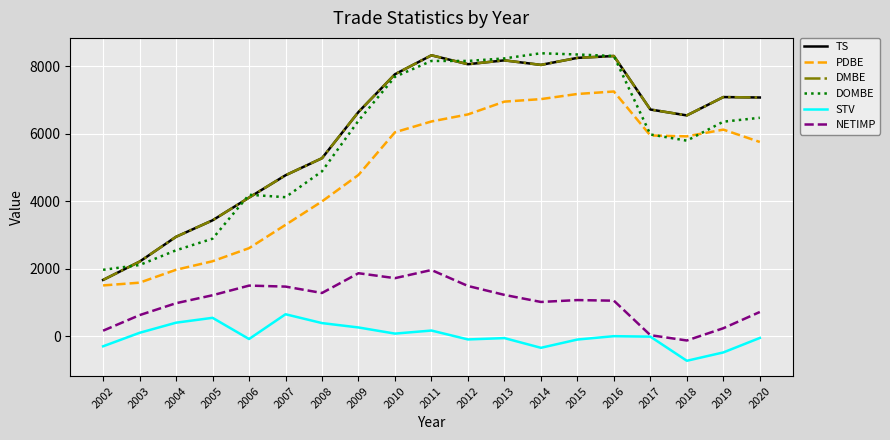

At how many categories does at least one series exceed 288?

19